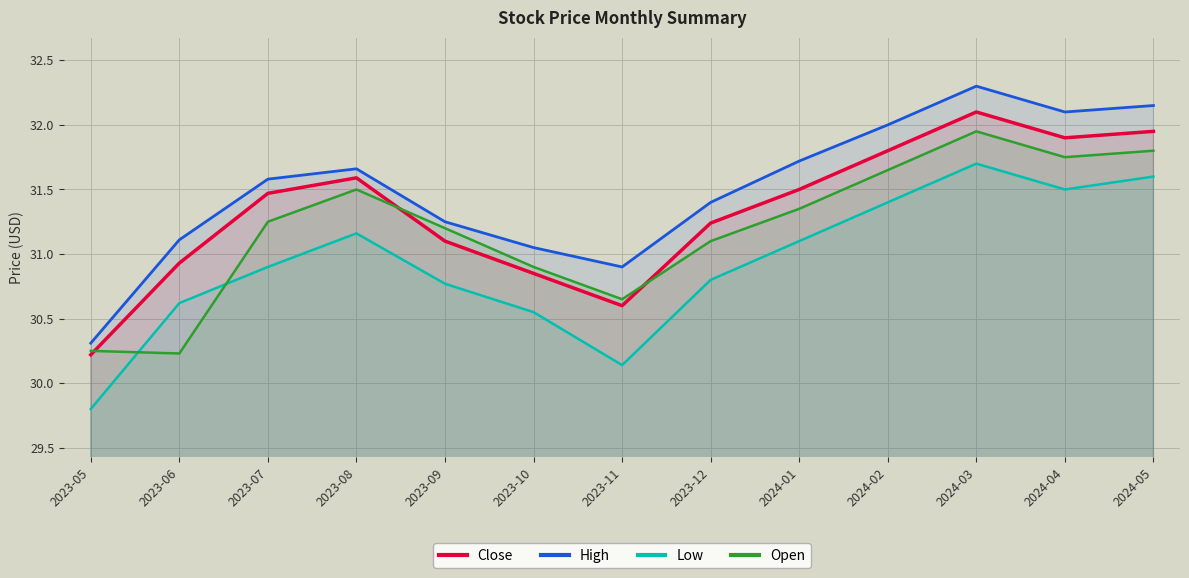

Reading right to left, extract all data points from this chart.

Close: 2024-05=31.9	2024-04=31.9	2024-03=32.1	2024-02=31.8	2024-01=31.5	2023-12=31.2	2023-11=30.6	2023-10=30.9	2023-09=31.1	2023-08=31.6	2023-07=31.5	2023-06=30.9	2023-05=30.2
High: 2024-05=32.1	2024-04=32.1	2024-03=32.3	2024-02=32.0	2024-01=31.7	2023-12=31.4	2023-11=30.9	2023-10=31.1	2023-09=31.2	2023-08=31.7	2023-07=31.6	2023-06=31.1	2023-05=30.3
Low: 2024-05=31.6	2024-04=31.5	2024-03=31.7	2024-02=31.4	2024-01=31.1	2023-12=30.8	2023-11=30.1	2023-10=30.6	2023-09=30.8	2023-08=31.2	2023-07=30.9	2023-06=30.6	2023-05=29.8
Open: 2024-05=31.8	2024-04=31.8	2024-03=31.9	2024-02=31.6	2024-01=31.4	2023-12=31.1	2023-11=30.6	2023-10=30.9	2023-09=31.2	2023-08=31.5	2023-07=31.2	2023-06=30.2	2023-05=30.2